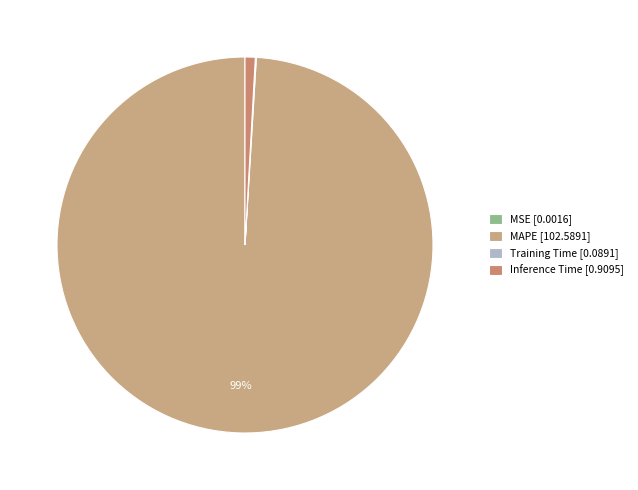

How many segments does this pie chart have?

4